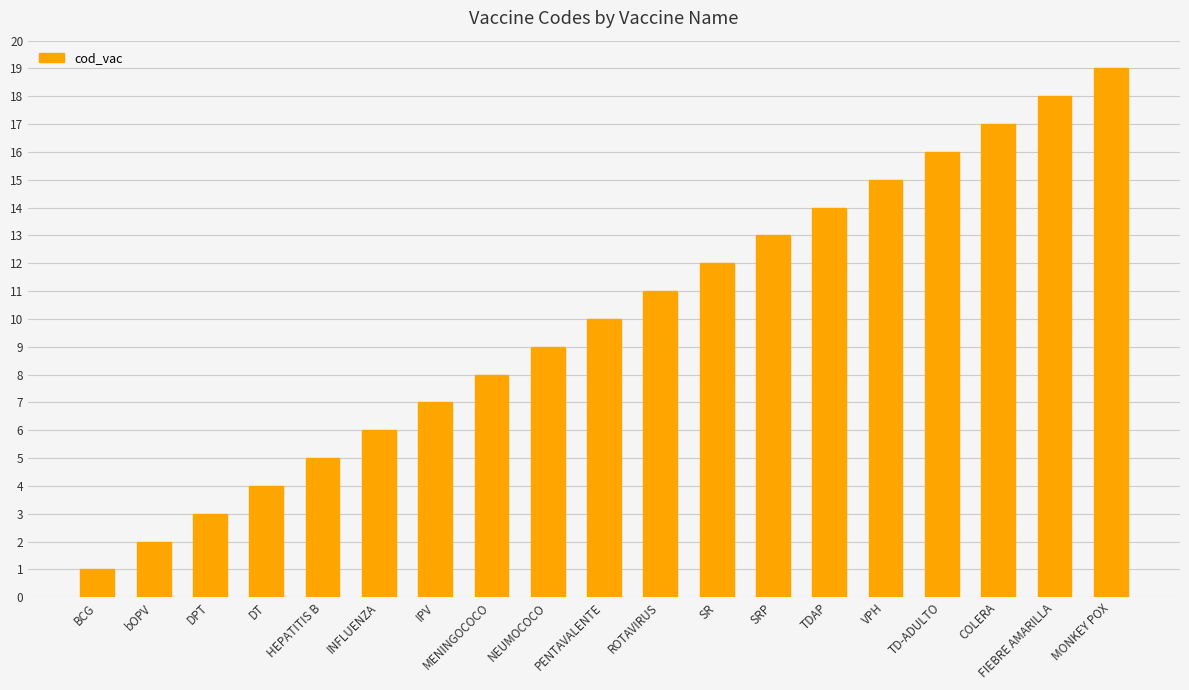

What is the change in value from HEPATITIS B to TD-ADULTO?

+11